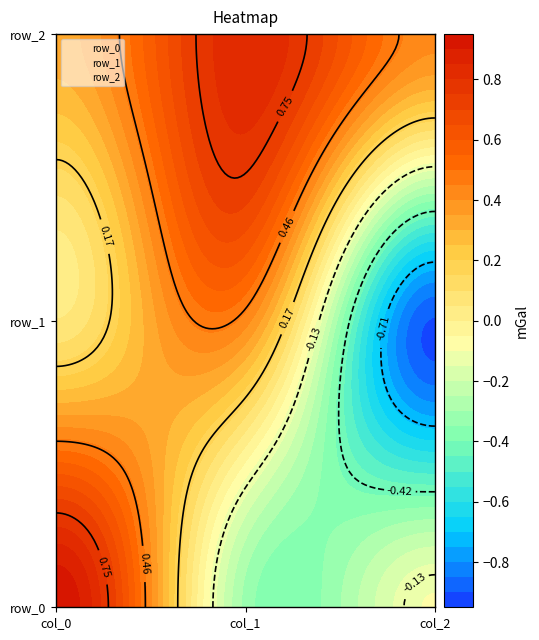

Reading left to right, list all the values displayed in this chart.

row_0: col_0=0.9	col_1=-0.3	col_2=-0.1
row_1: col_0=0.1	col_1=0.4	col_2=-0.9
row_2: col_0=0.3	col_1=0.8	col_2=0.4